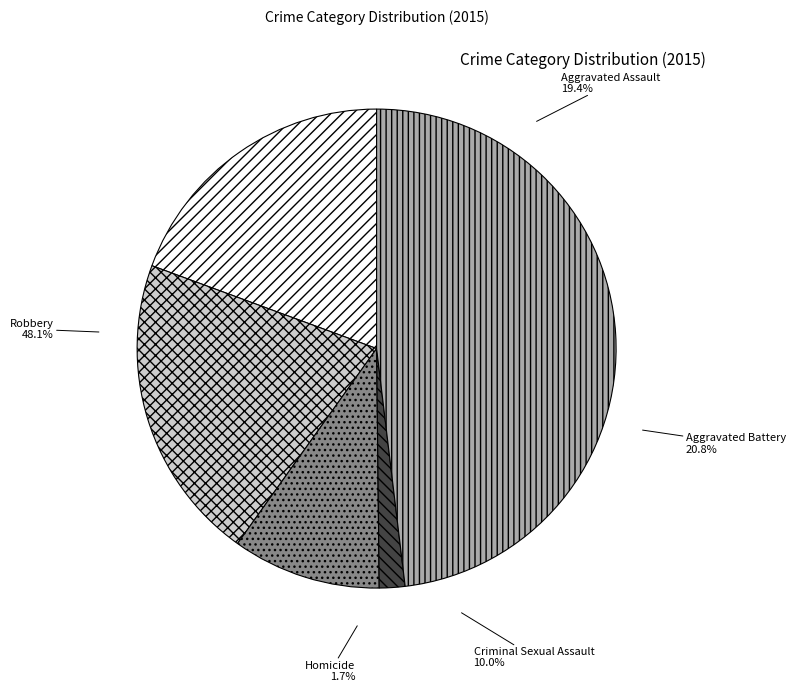

Is there a majority slice in this chart?

No